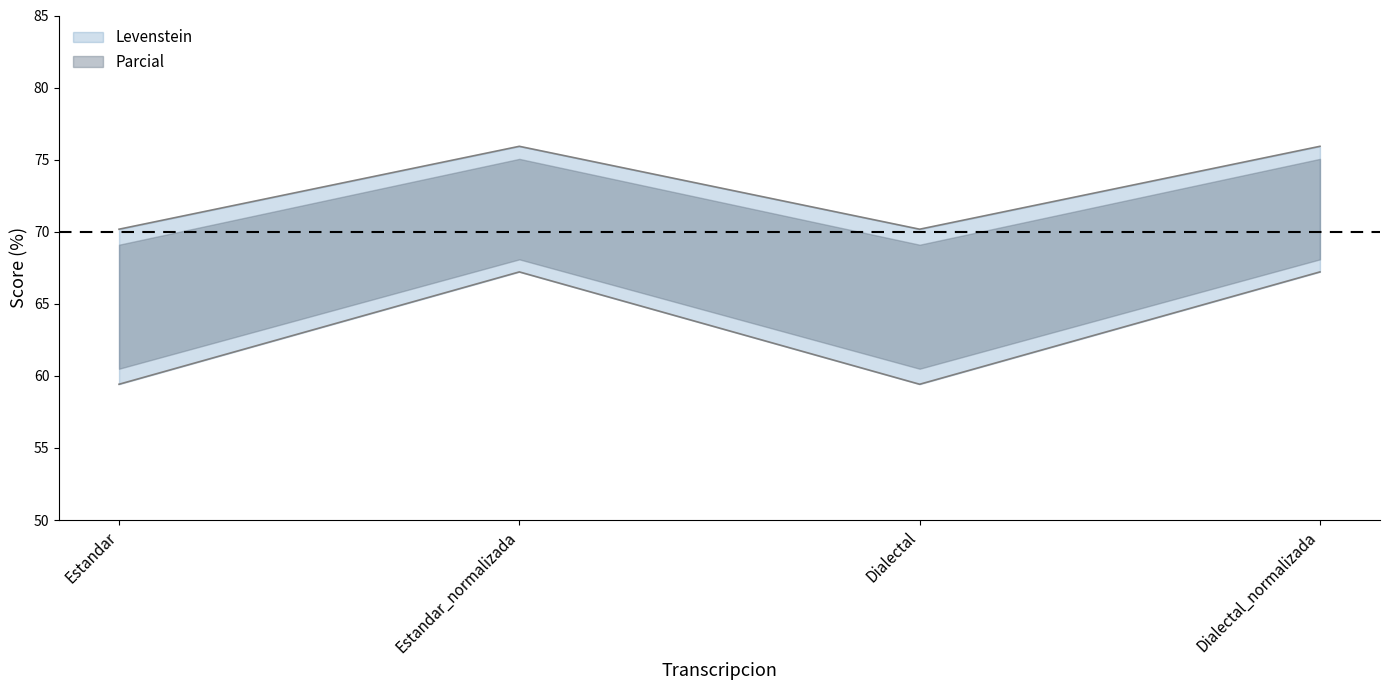

Does the chart have visible grid lines?

No